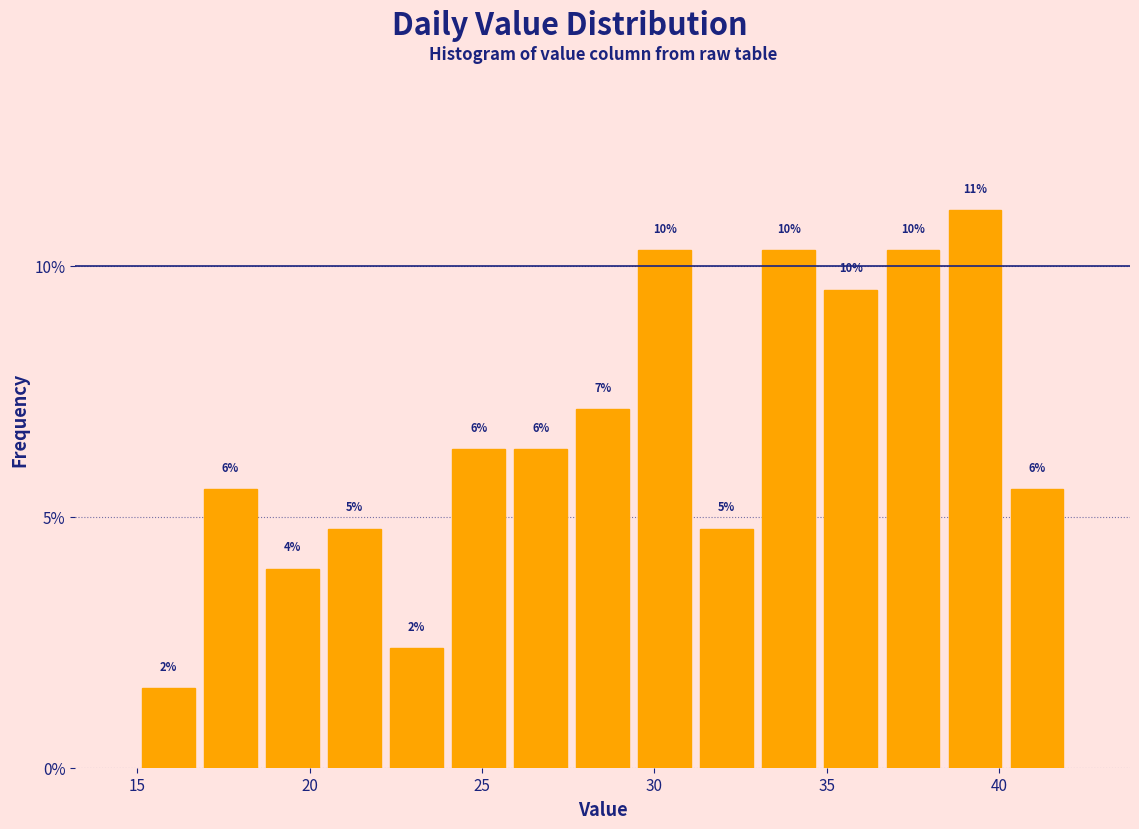

Around what value on the x-axis is the tallest bar? Give the approximate position of its centre, as read against the axis.

39.5